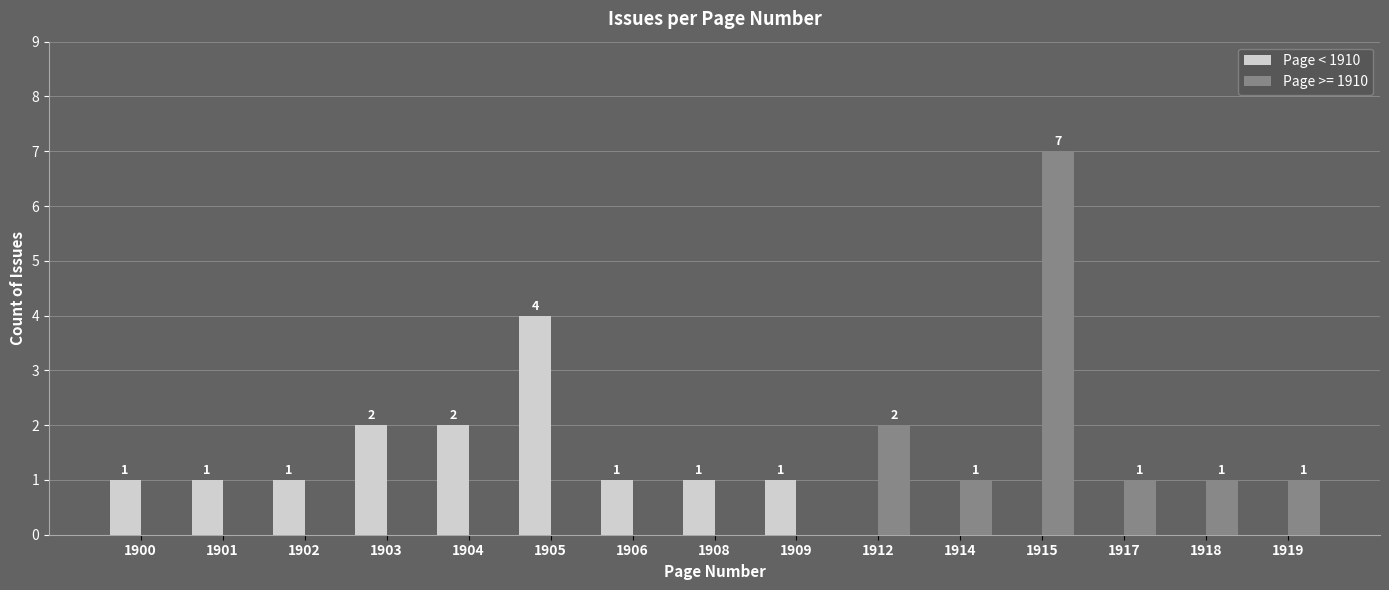

Are the bars horizontal?

No